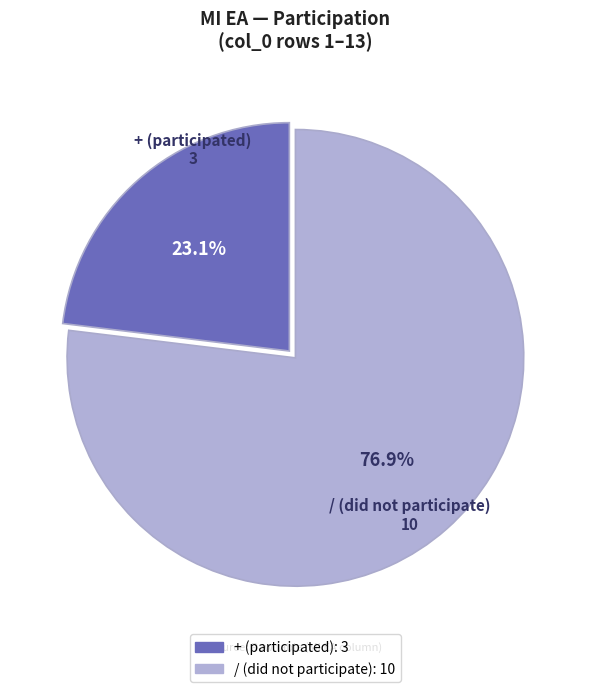

Which has a higher value, + or /?

/